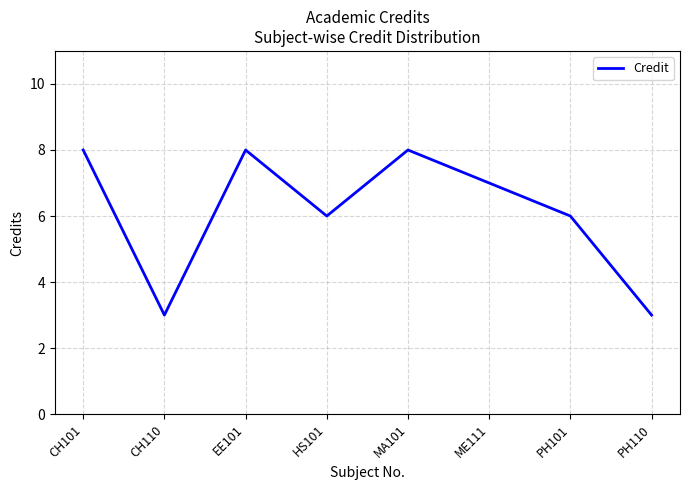

At which label does the data first exceed 7?

CH101